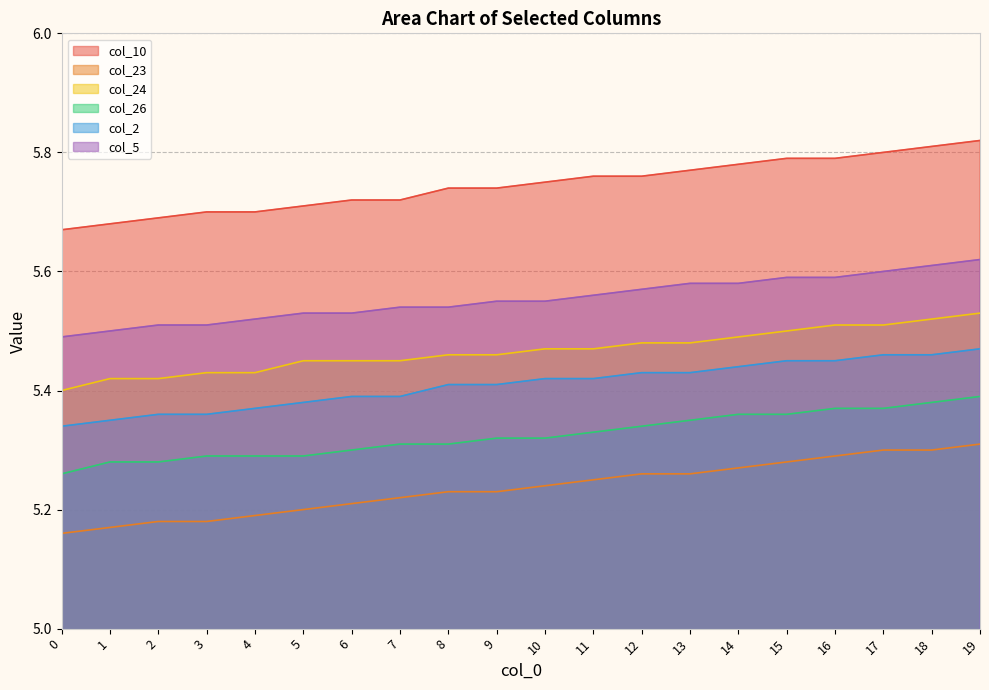

Is it true that col_2 equals 7.5 at 2?

False